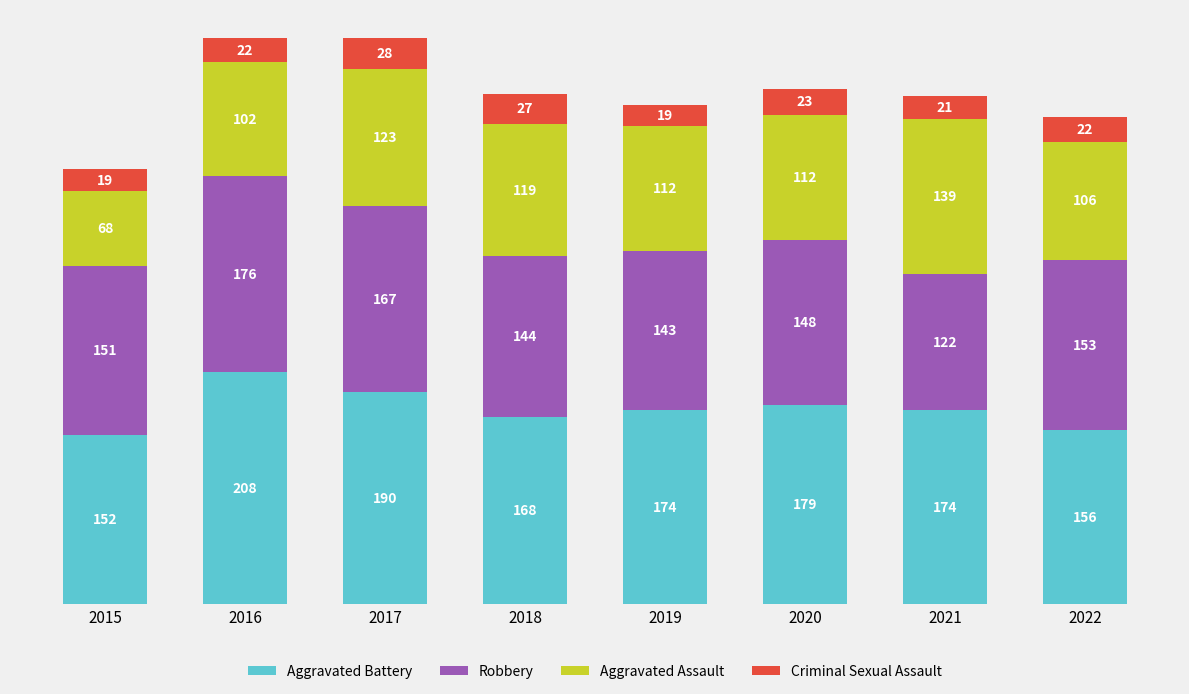

Count the Aggravated Battery values in the range 168 to 190.

5